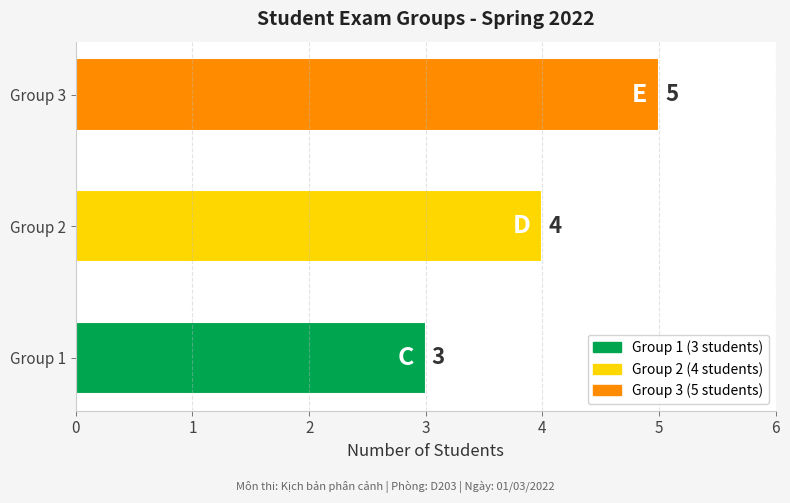

What is the maximum value shown in the chart?

5